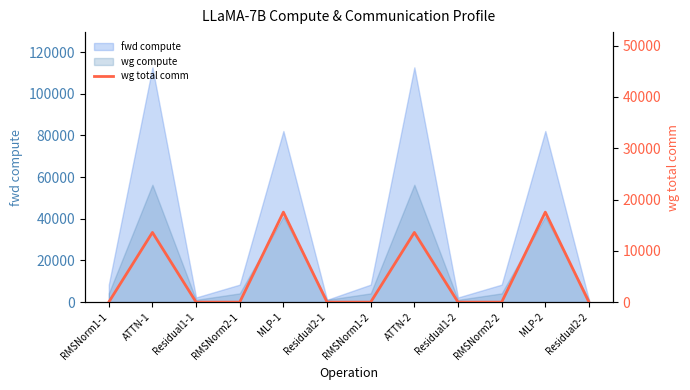

At which category does the data reach its first local peak?

ATTN-1